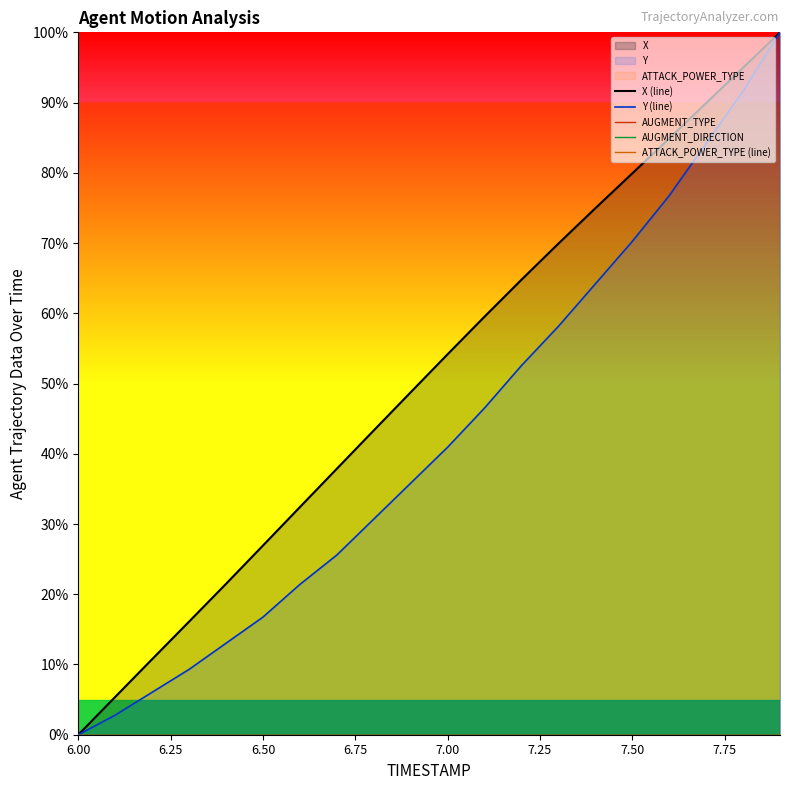

Is it true that Y (line) equals 17.9 at 7.00?

False